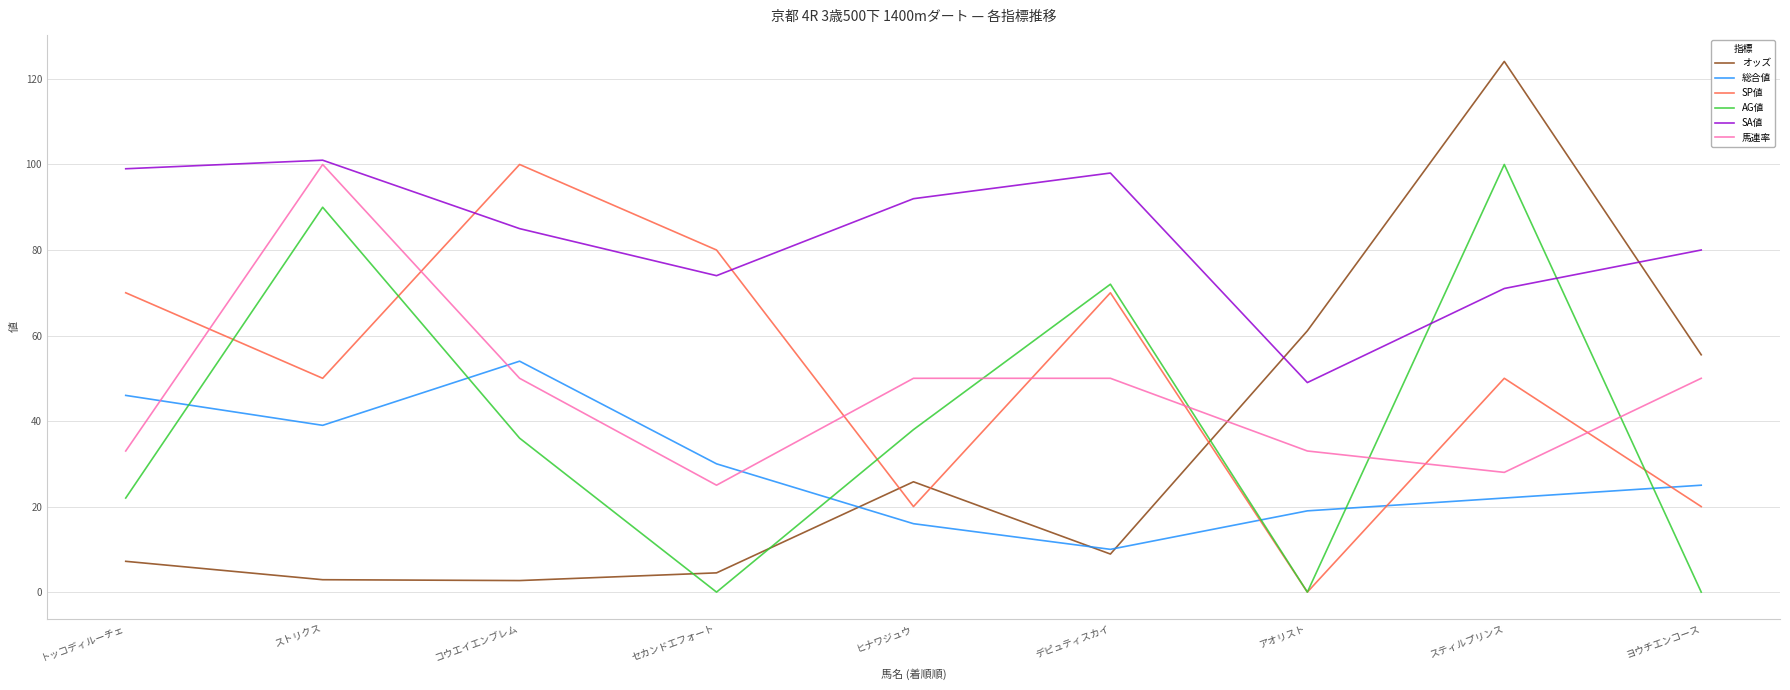

What value does the 総合値 series have at セカンドエフォート?

30.0